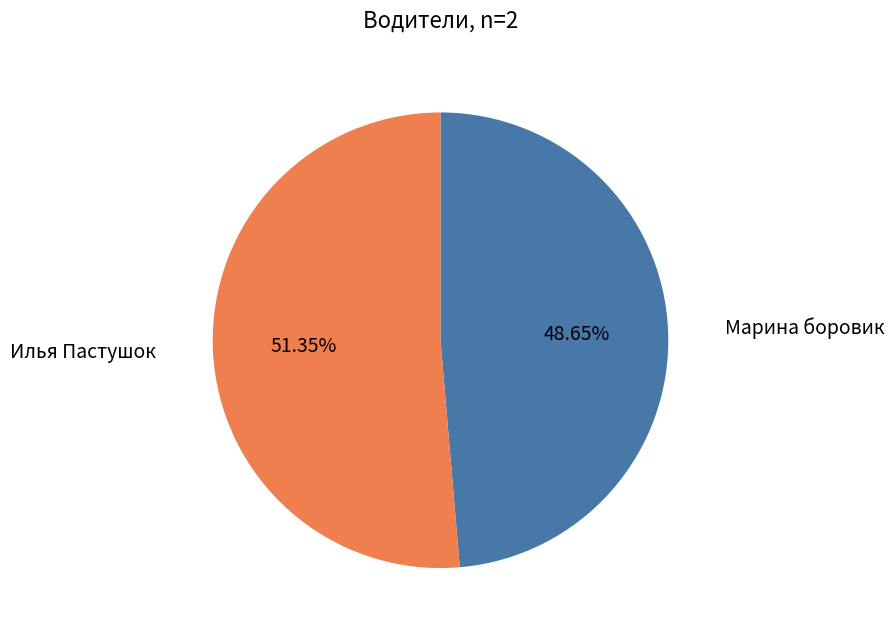

Rank the categories by value from highest to lowest.

Илья Пастушок, Марина боровик